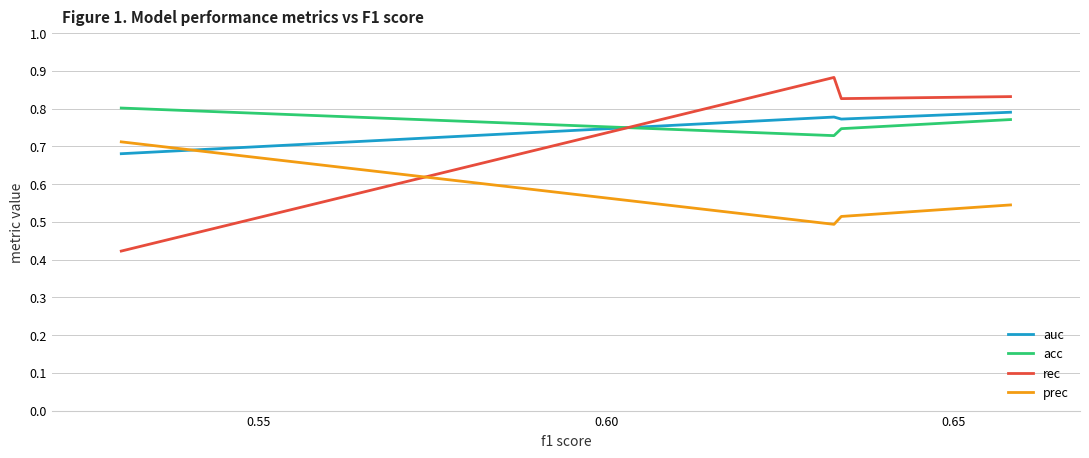

How many lines are shown in the chart?

4